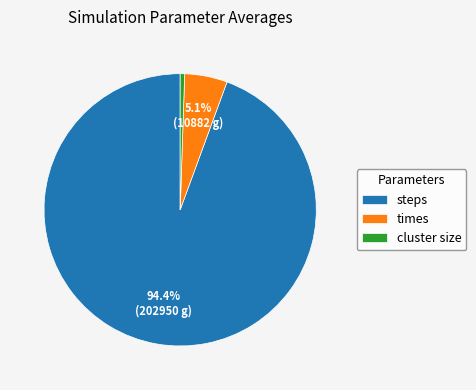

What portion of the pie excludes steps?

5.6%